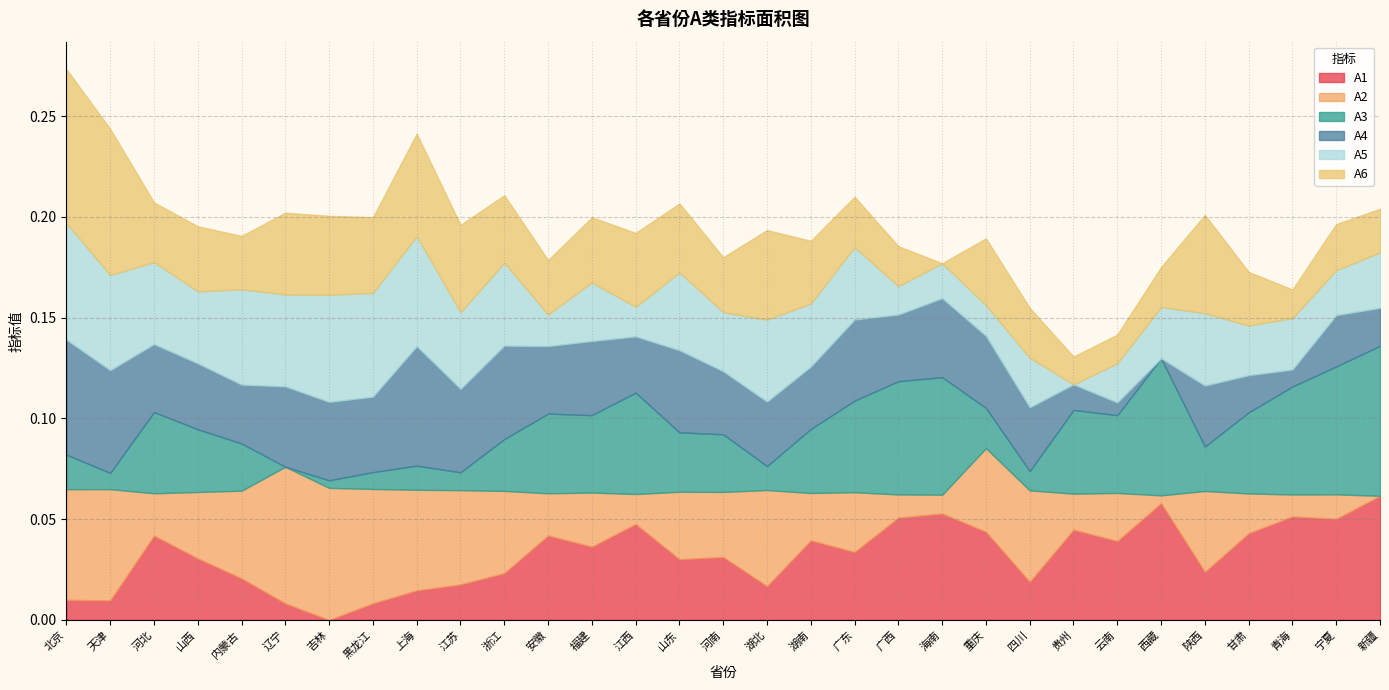

Where is the first local minimum for A2?

河北